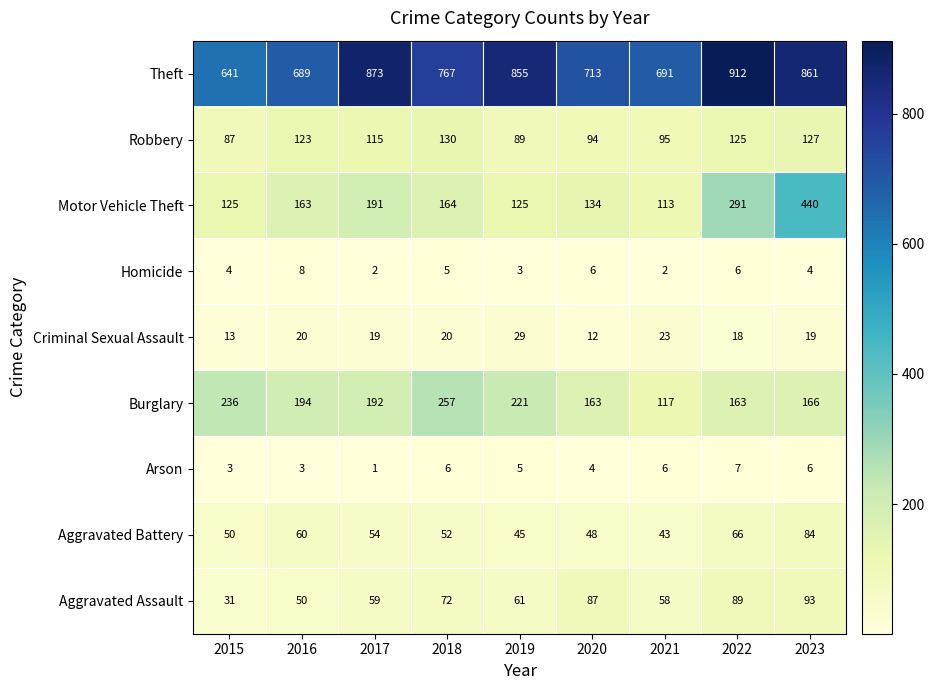

Where does the Theft series first go above 767?

2017